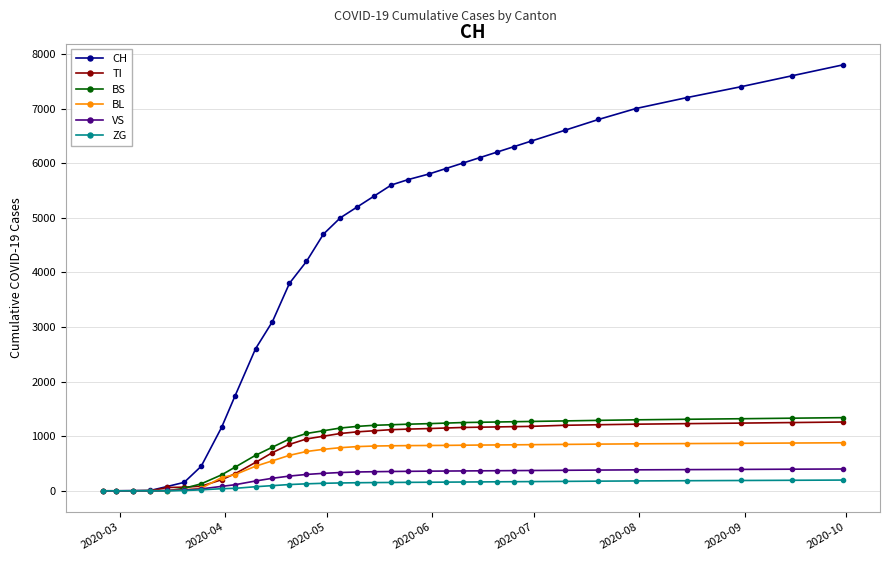

What are all the series names shown in the legend?

CH, TI, BS, BL, VS, ZG